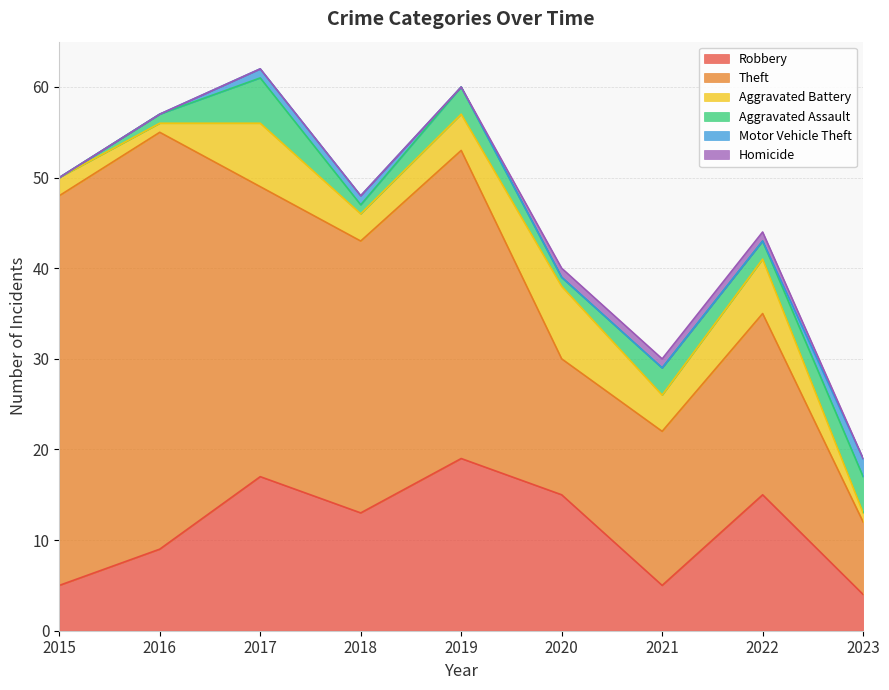

Rank the series at 2015 from lowest to highest value.

Aggravated Assault, Motor Vehicle Theft, Homicide, Aggravated Battery, Robbery, Theft